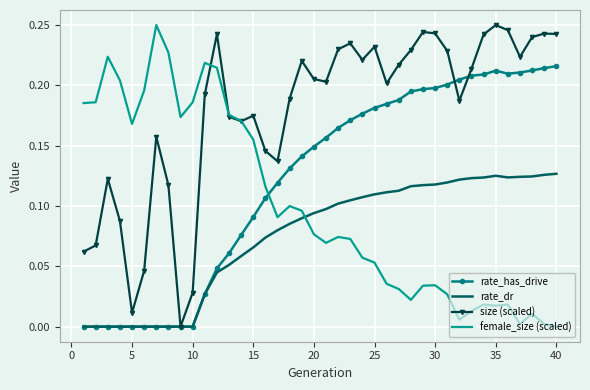

How many categories are shown in the chart?

40